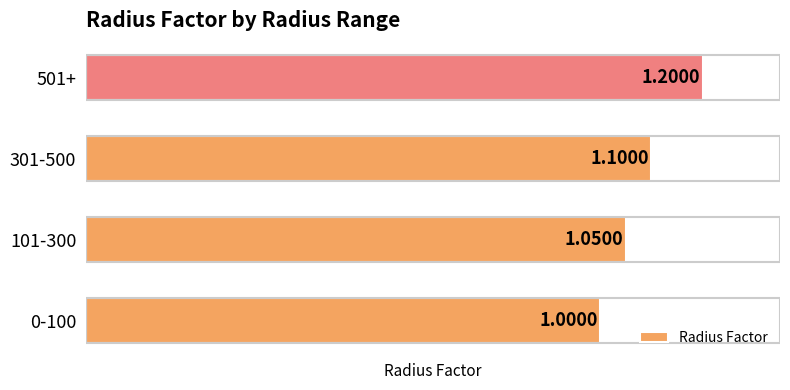

Count the number of categories in the chart.

4